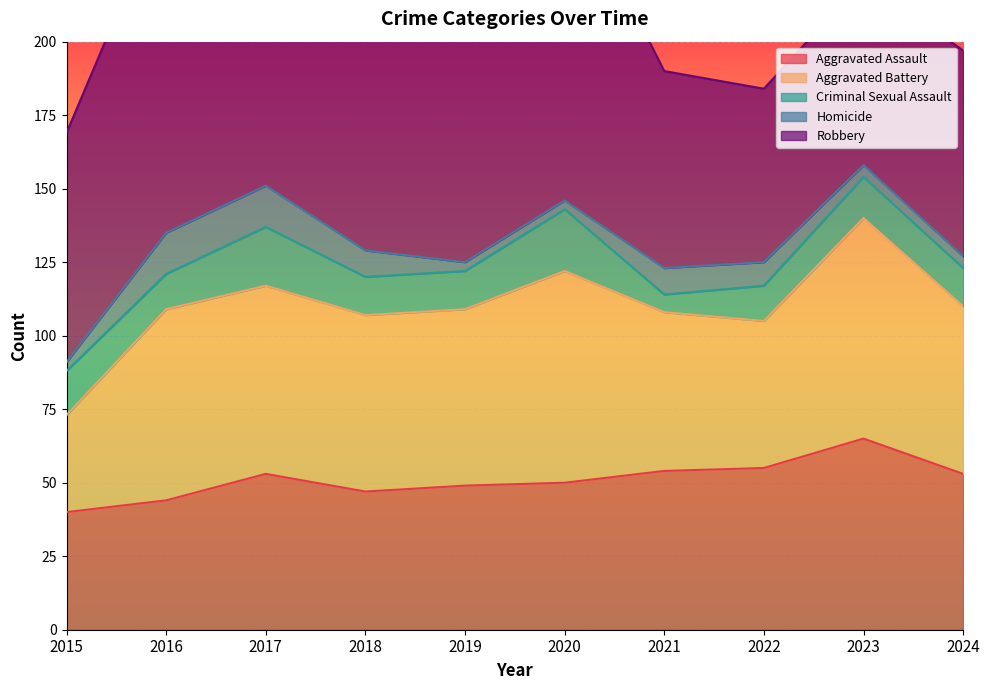

Count the number of data series in this chart.

5